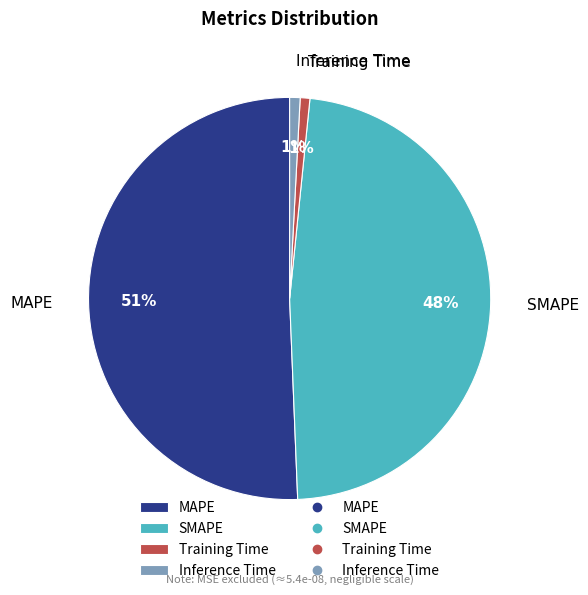

Is there any slice that represents more than half of the pie?

Yes